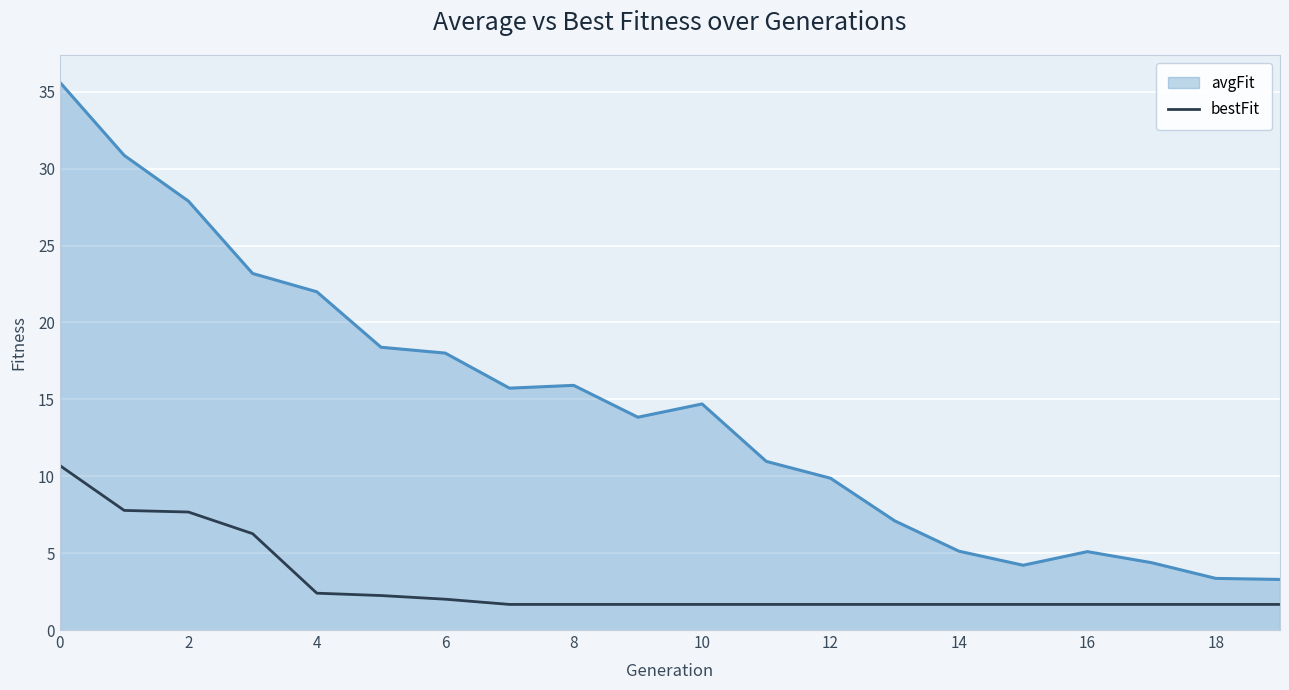

What is the maximum value shown in the chart?

35.6